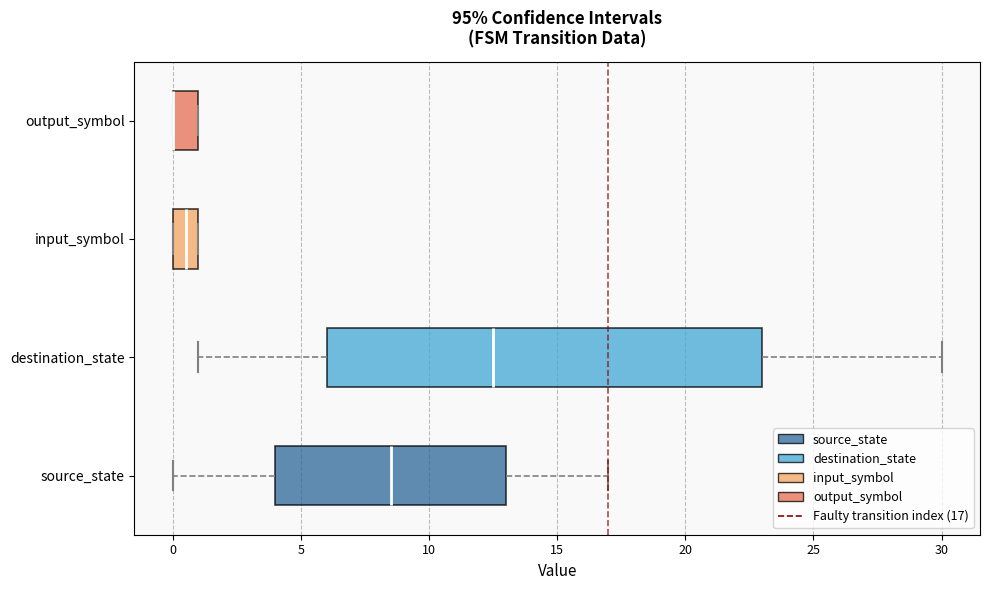

Reading bottom to top, transcribe this box plot: for each box, give where its median line is, the range the box spans, and where its two whiskers end, as read against the x-axis. The values are not printed on the chart, so give them approximately, as read against the axis.

source_state: median 8.5, box 4.0 to 13.0, whiskers 0.0 to 17.0
destination_state: median 12.5, box 6.0 to 23.0, whiskers 1.0 to 30.0
input_symbol: median 0.5, box 0.0 to 1.0, whiskers 0.0 to 1.0
output_symbol: median 0.0 (drawn on the box's left edge), box 0.0 to 1.0, whiskers 0.0 to 1.0